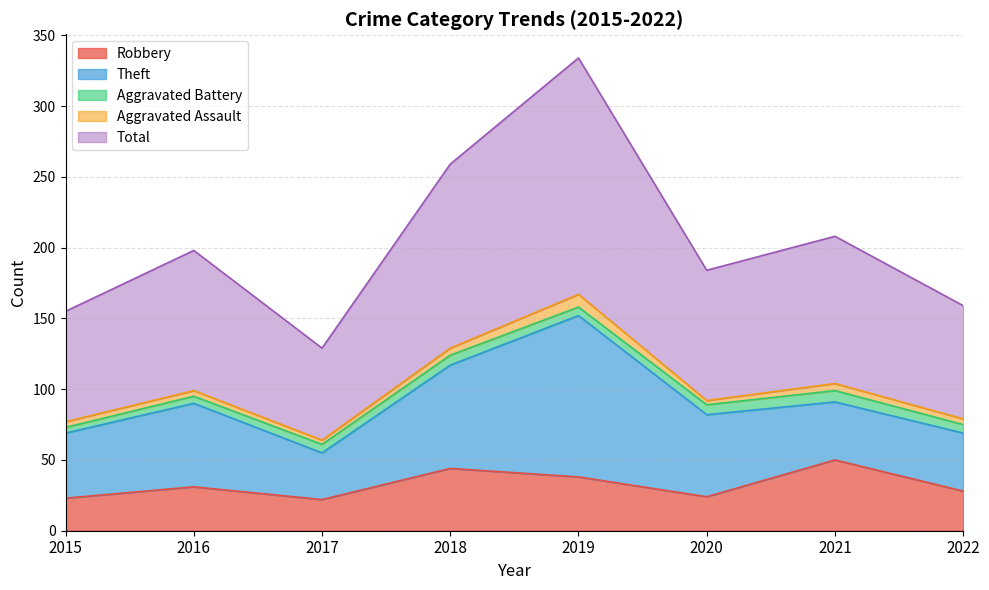

What is the highest value of the Aggravated Battery series?

8